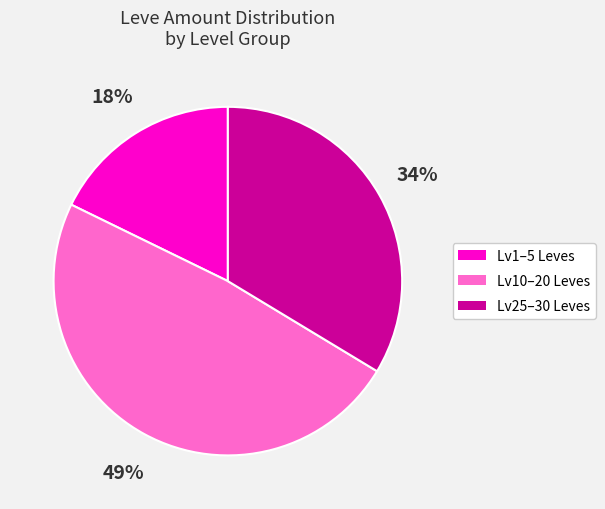

How many slices are in this pie chart?

3